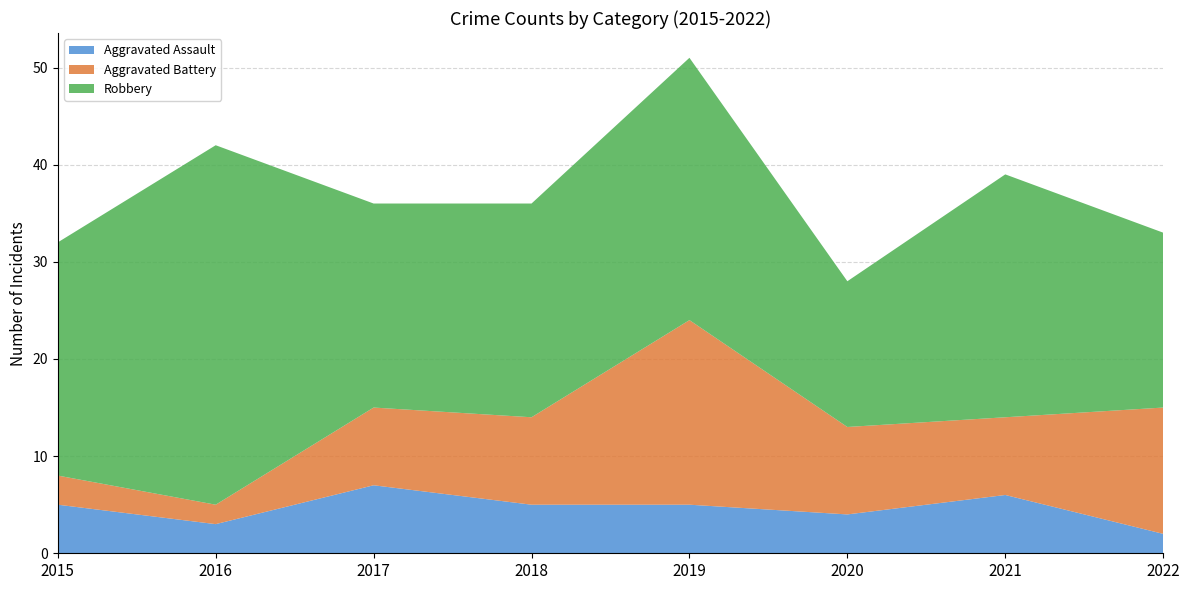

Reading left to right, transcribe all the data shown in this chart.

Aggravated Assault: 5	3	7	5	5	4	6	2
Aggravated Battery: 3	2	8	9	19	9	8	13
Robbery: 24	37	21	22	27	15	25	18